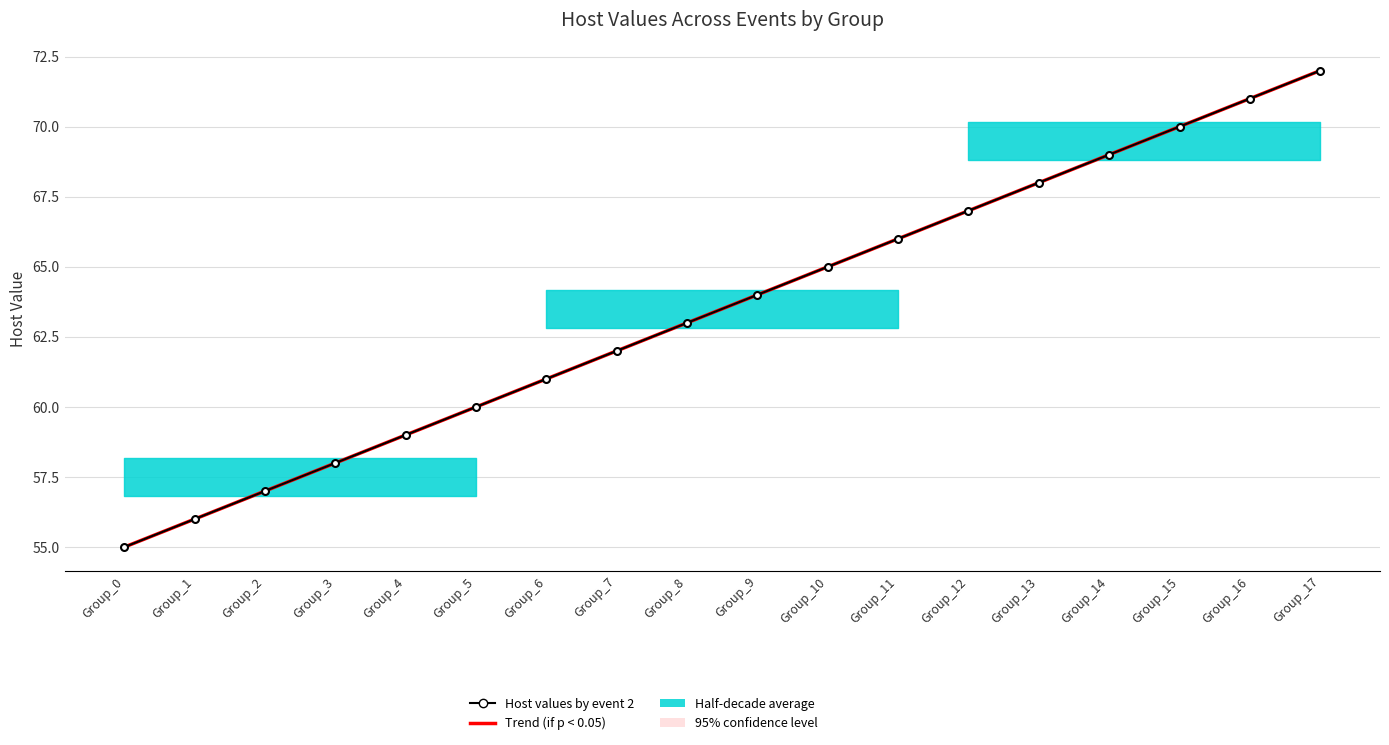

At how many categories does at least one series exceed 63?

9